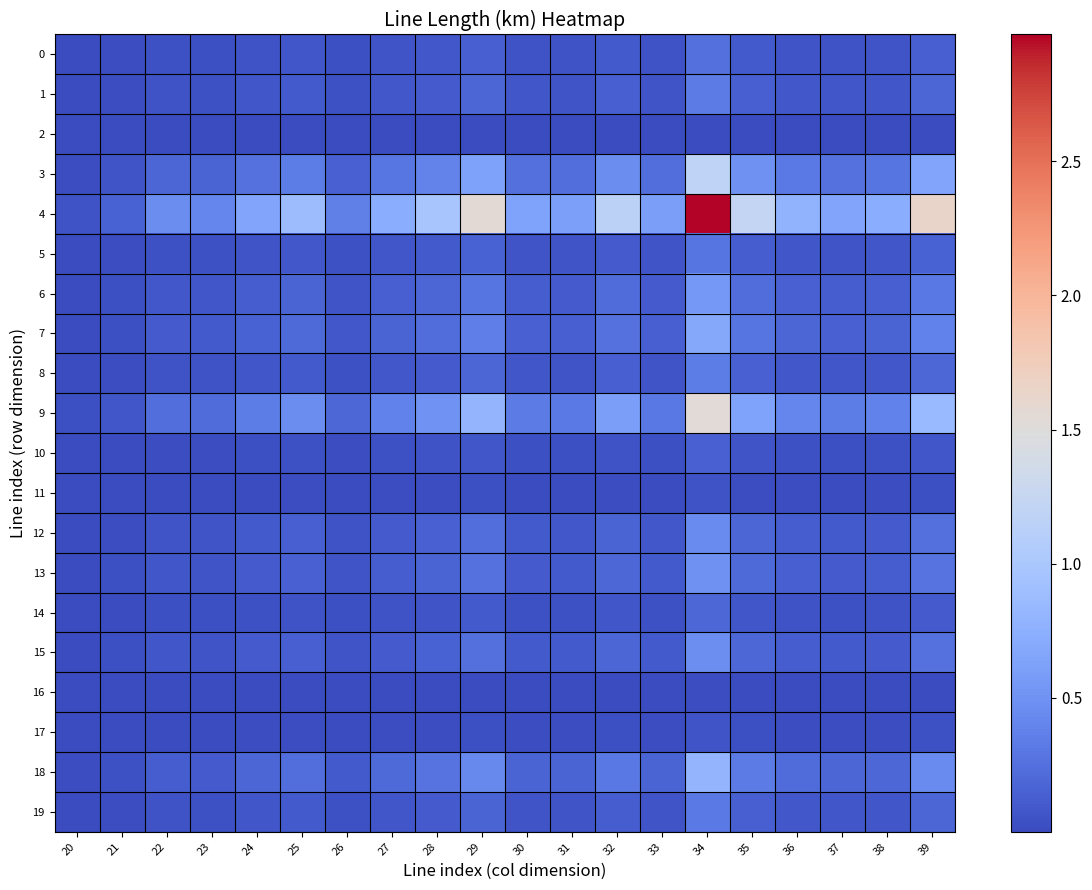

At 39, list the series in order from largest to smallest.

4, 9, 3, 18, 7, 6, 13, 15, 12, 8, 1, 19, 5, 0, 14, 10, 17, 11, 16, 2